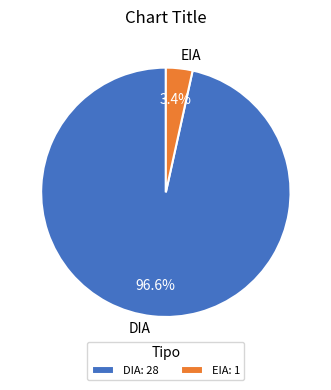

What is the total percentage of EIA and DIA?

100.0%